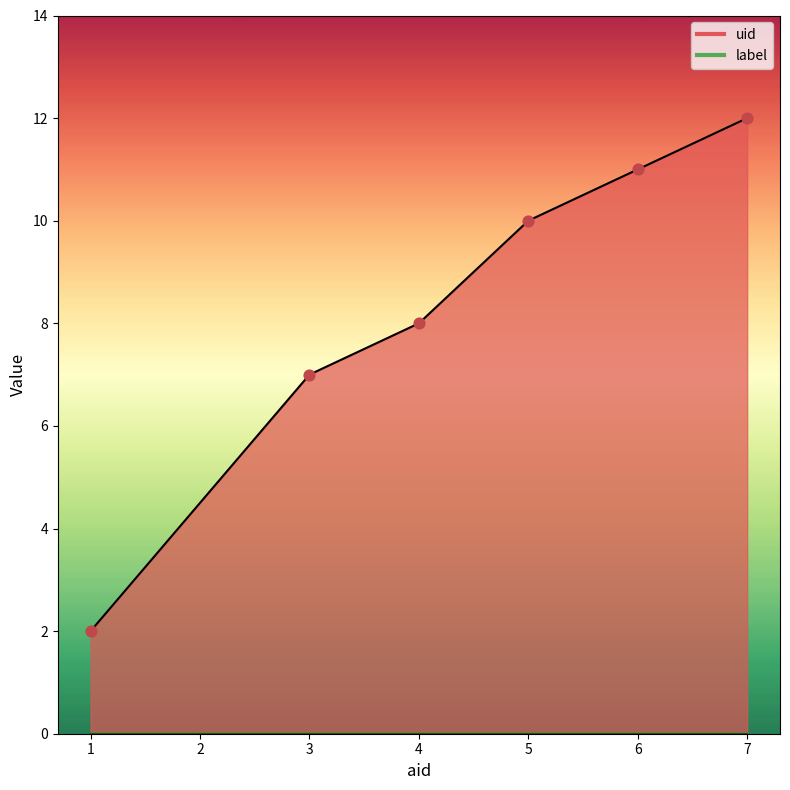

Between 1 and 3, which is larger?

3